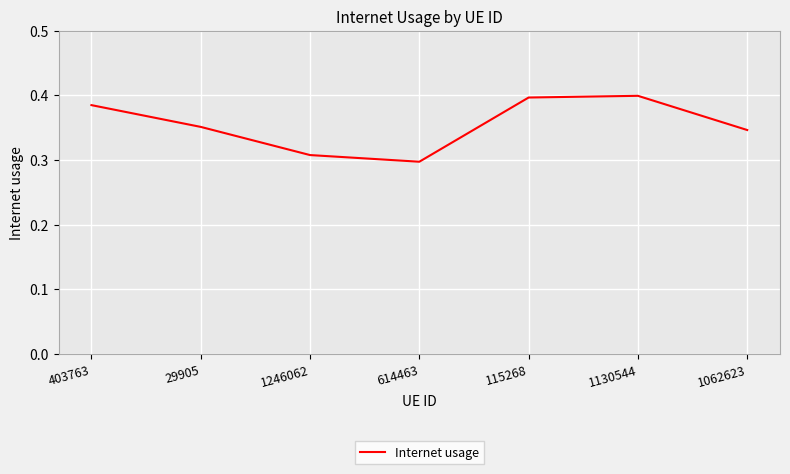

Count the number of categories in the chart.

7